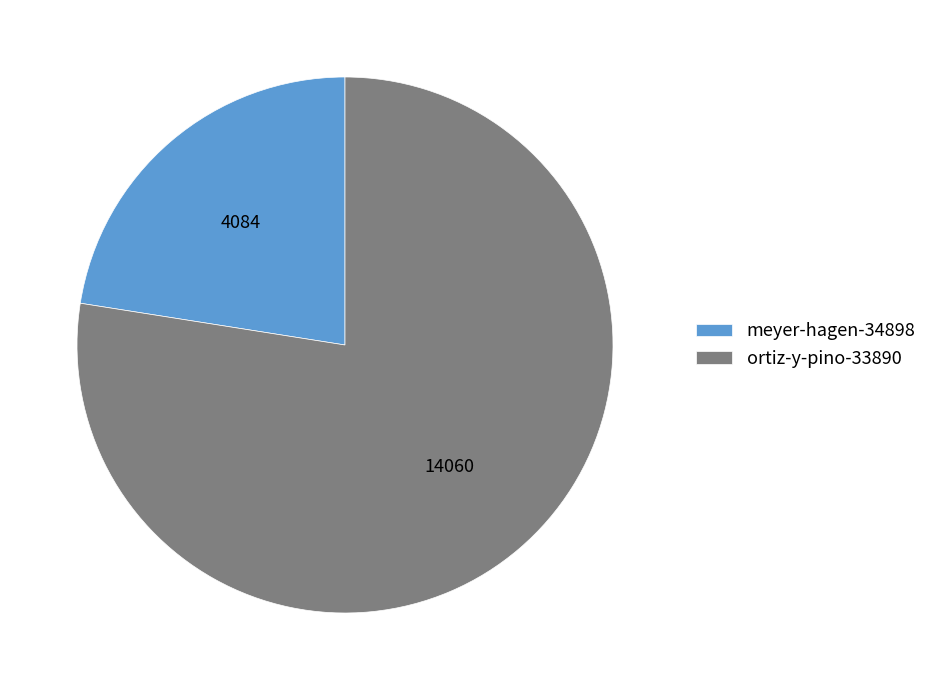

Rank the categories by value from lowest to highest.

meyer-hagen-34898, ortiz-y-pino-33890